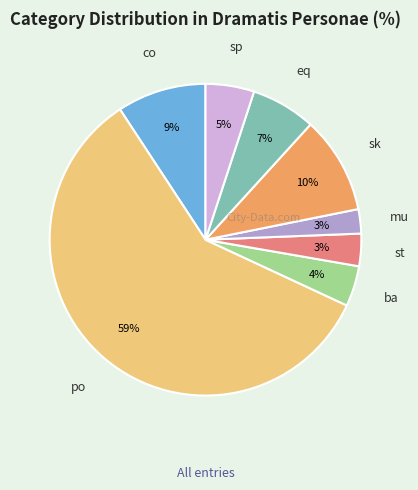

Which has a higher value, sk or eq?

sk